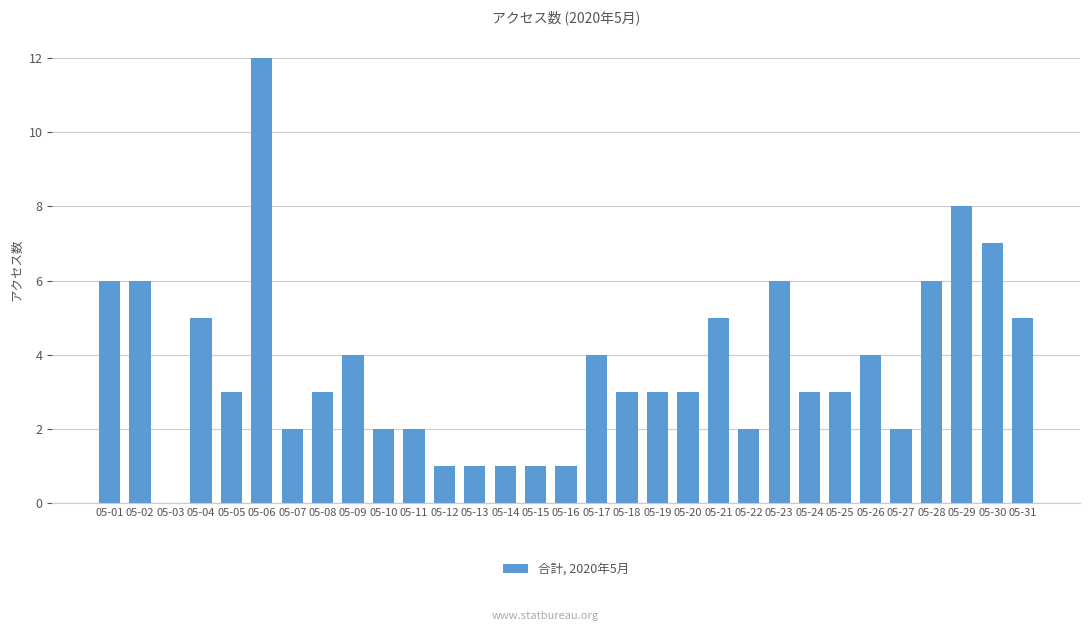

The value at 05-27 is 2. True or false?

True